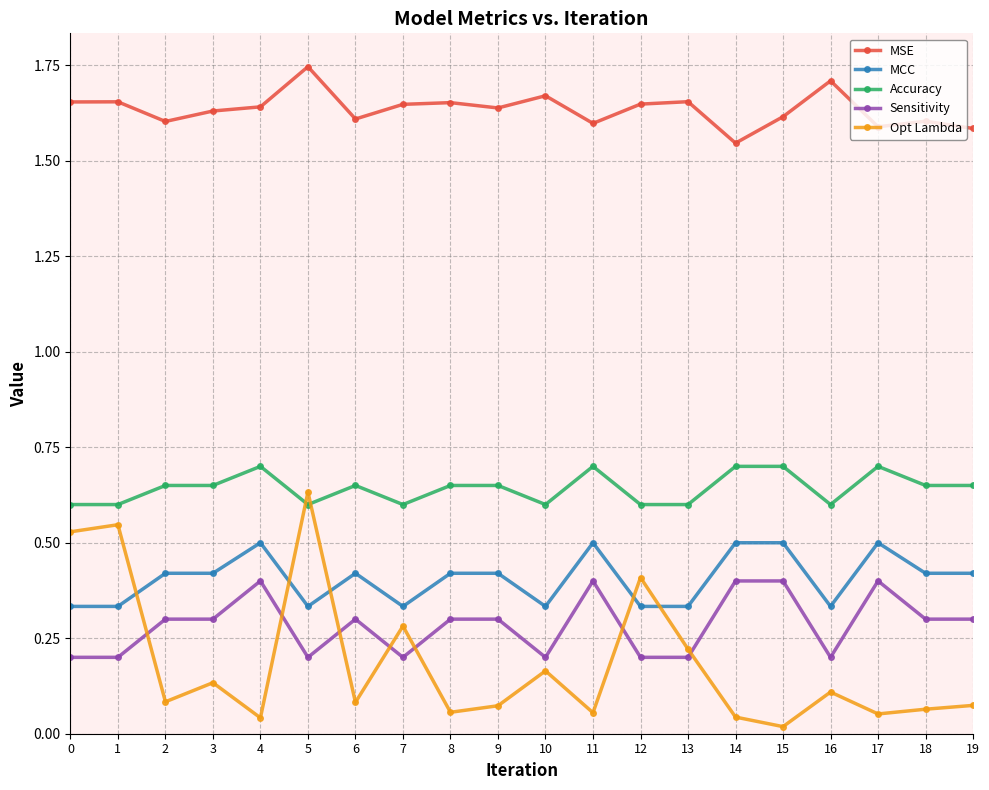

Which series has the widest spread of values?

Opt Lambda